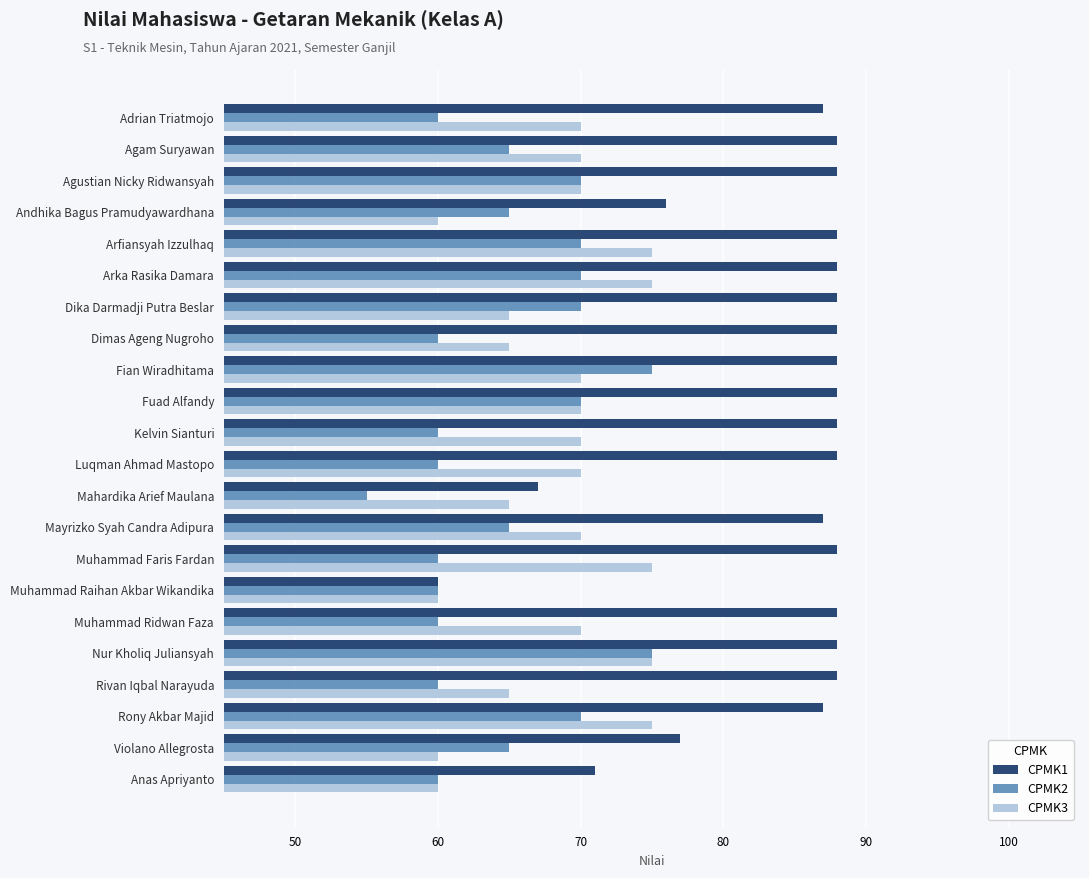

What is the difference between the maximum and minimum values in the CPMK3 series?

15